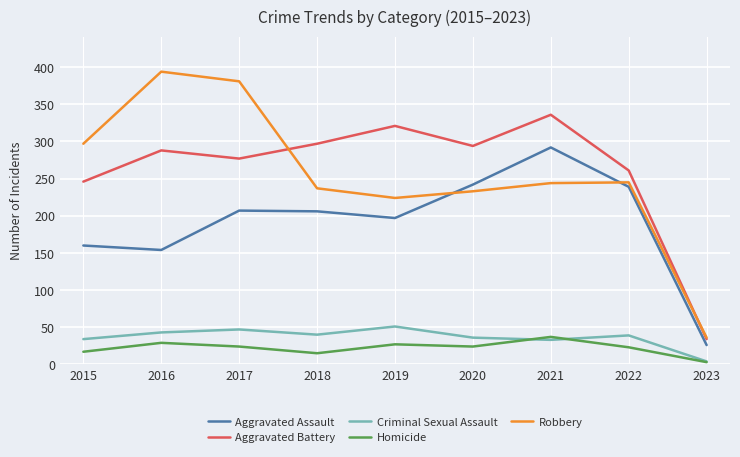

True or false: Homicide and Robbery cross at least once.

False